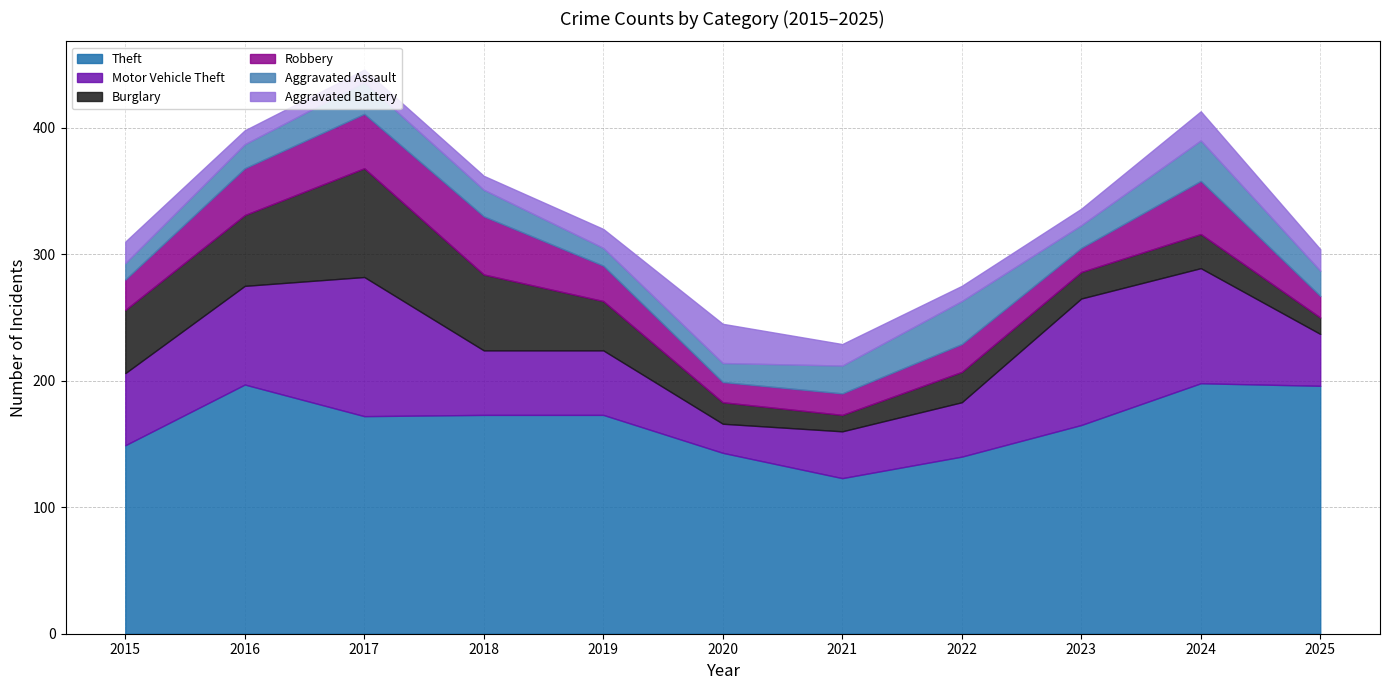

Does the chart have visible grid lines?

Yes